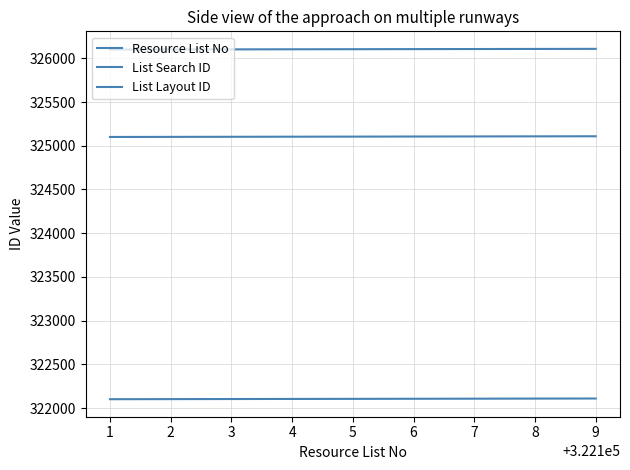

Is this an area chart (filled region under the line)?

No